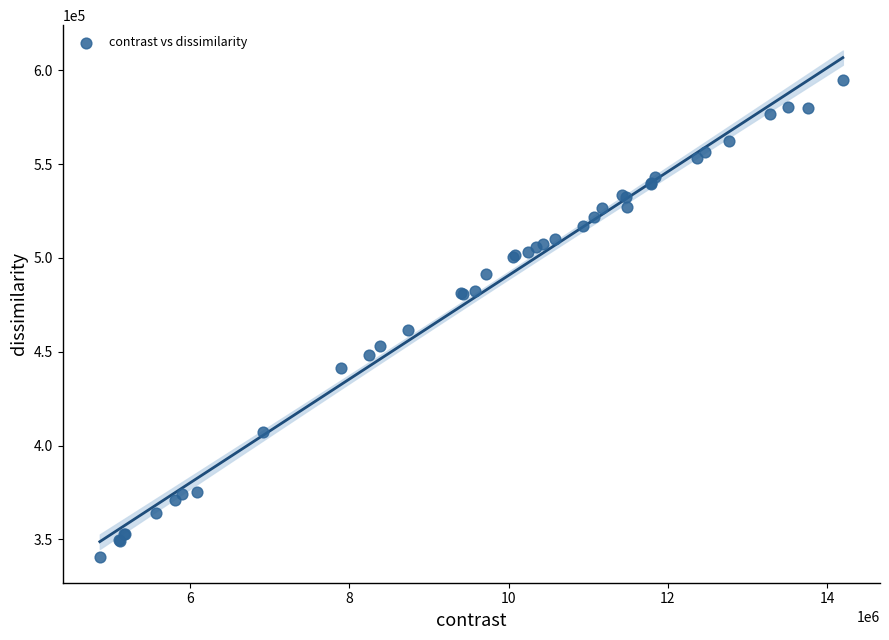

What Y value in the scatter plot is closest to 467713?

461408